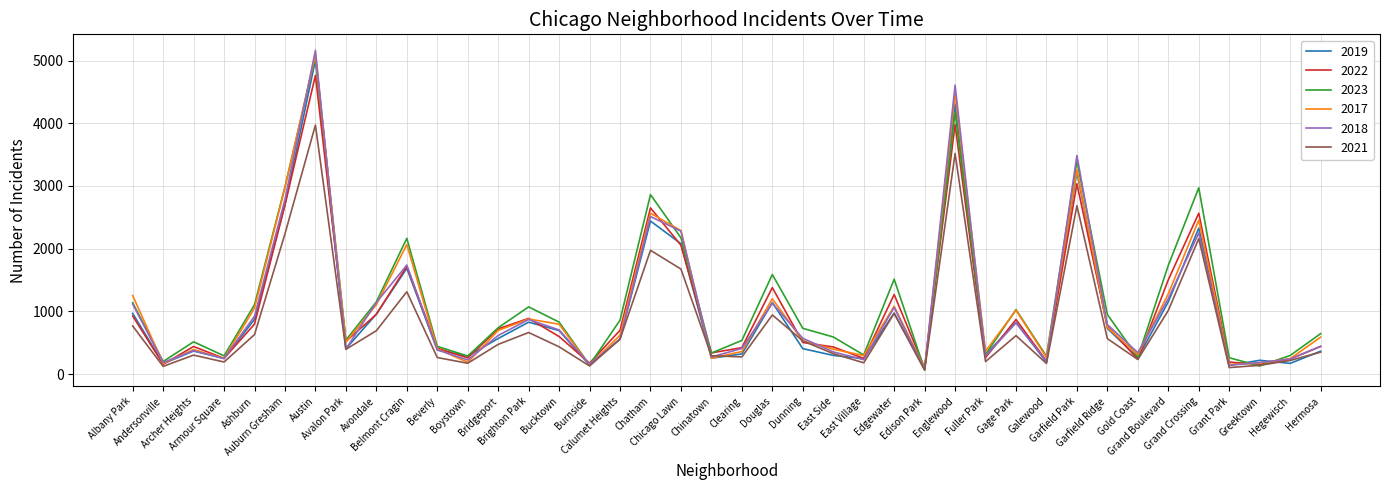

Which series has the widest spread of values?

2018